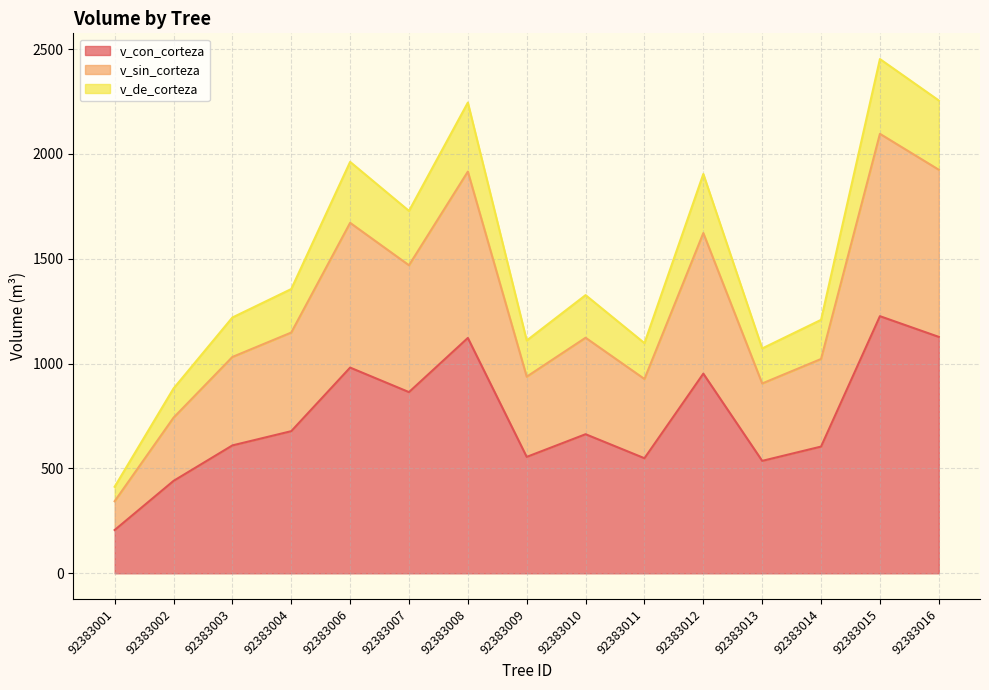

At how many categories does at least one series exceed 1634?

6